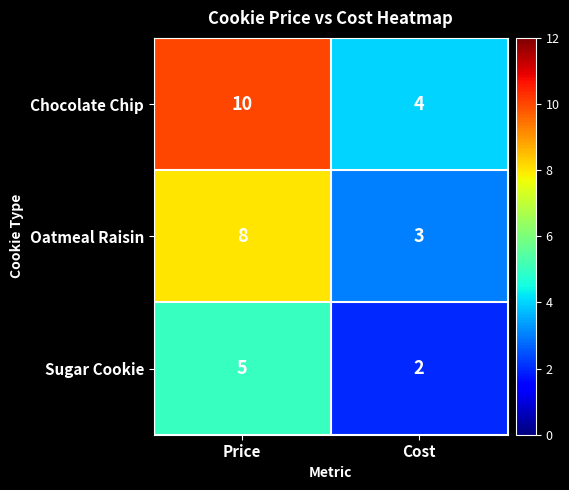

Which series has the largest total across all categories?

Chocolate Chip